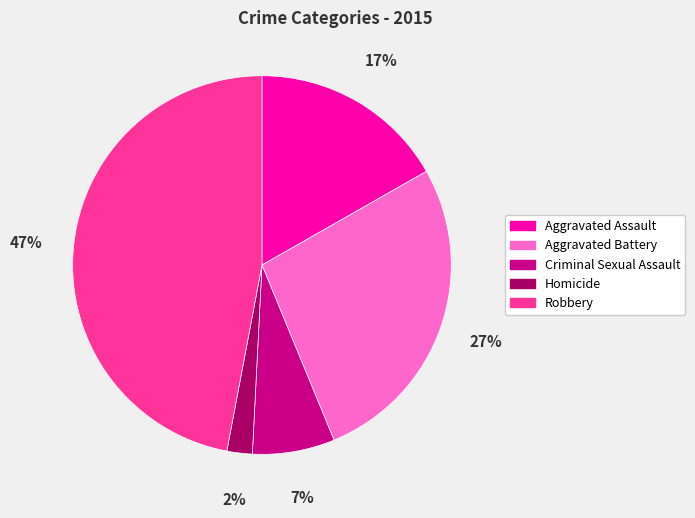

What is the ratio of the value at Aggravated Battery to the value at Aggravated Assault?

1.6